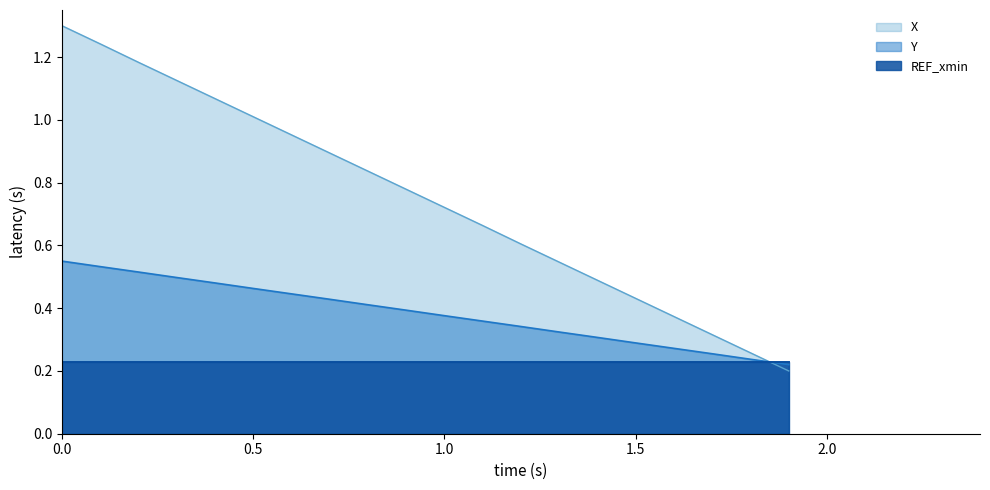

True or false: X has more than 0 interior local peaks.

False